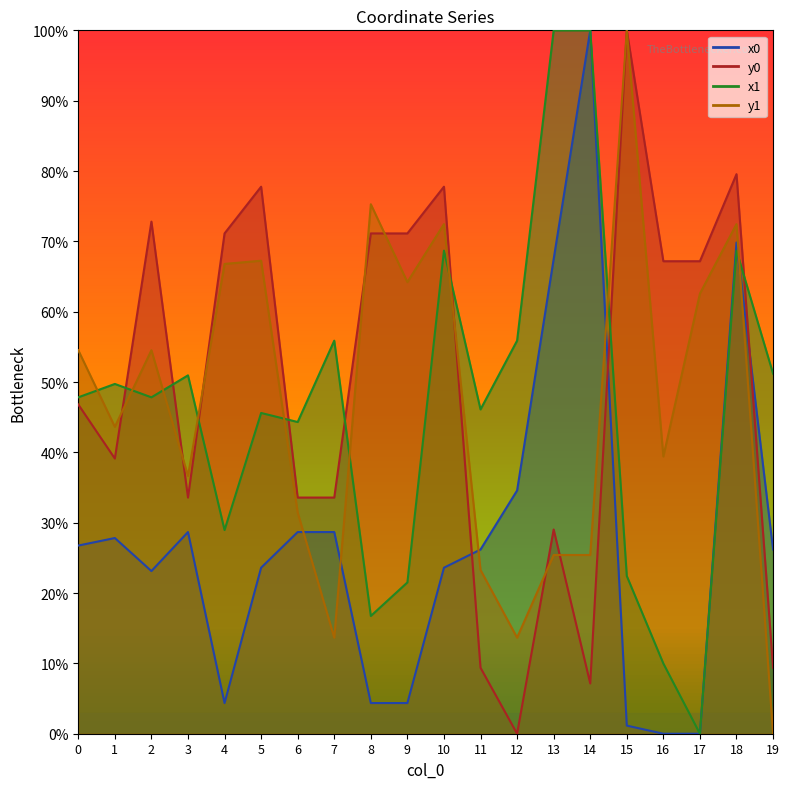

Between which two adjacent categories do y1 and x1 first intersect?

0 and 1